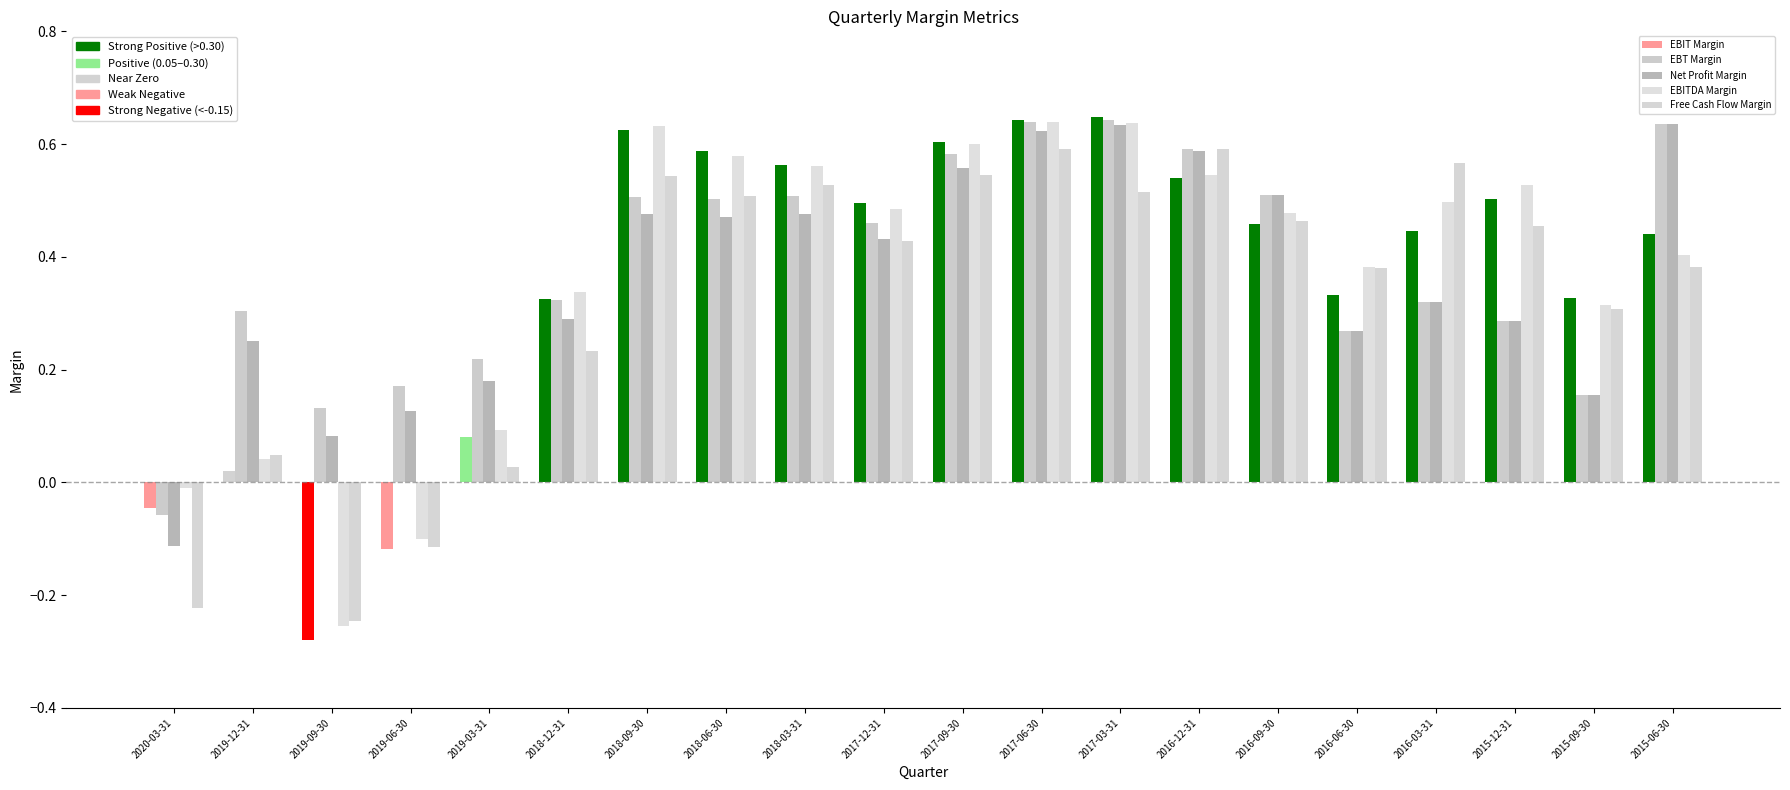

The value of EBITDA Margin at 2017-09-30 is 0.8. True or false?

False